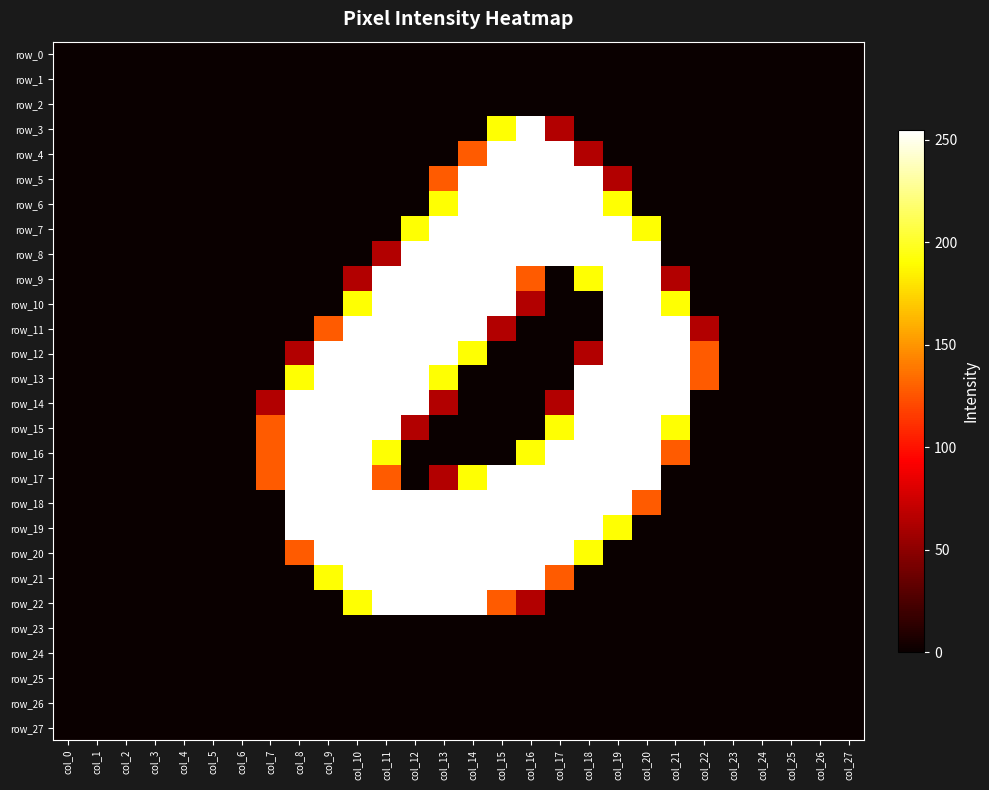

How many distinct data groups are displayed?

28